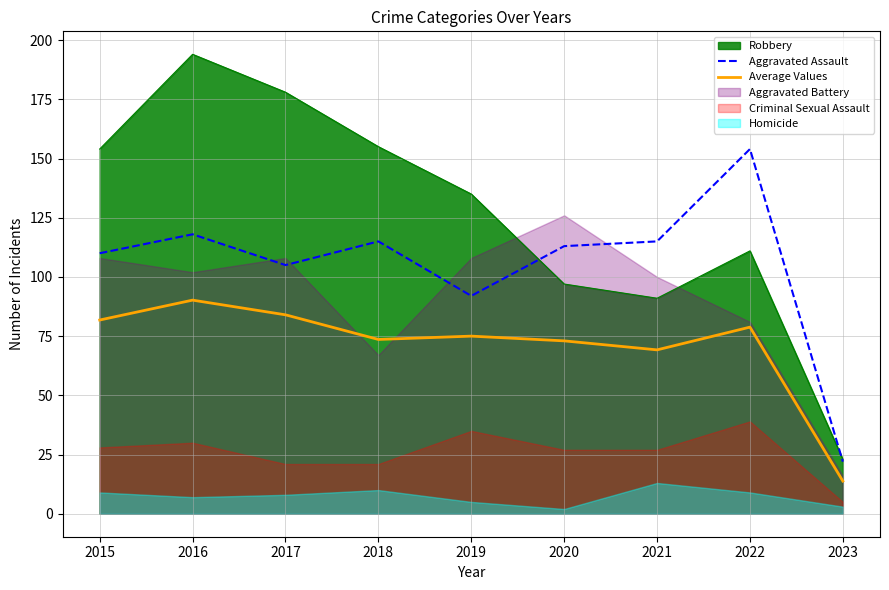

True or false: Average Values and Aggravated Assault intersect in this chart.

False